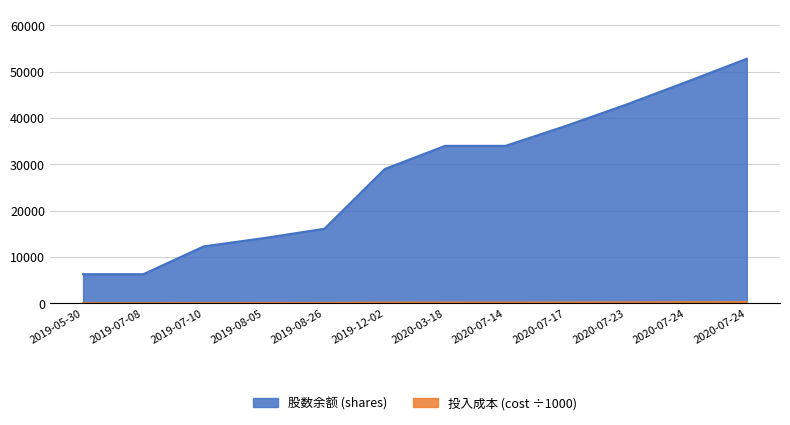

Reading left to right, transcribe all the data shown in this chart.

37.5	35.6	70.2	80.3	91.1	162.1	188.0	177.3	198.3	220.6	244.1	267.9